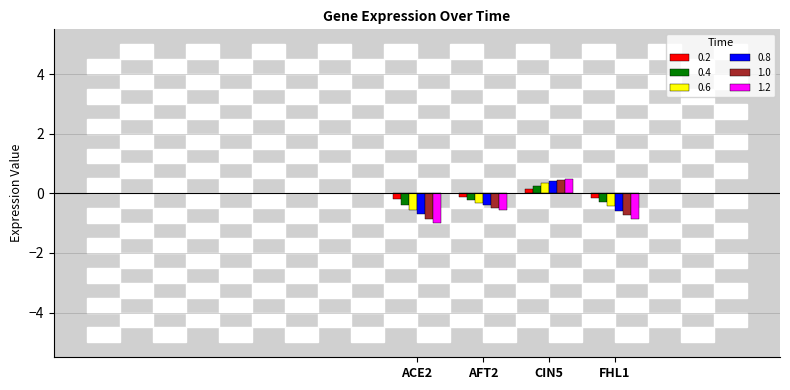

Is the value of 0.6 at FHL1 greater than the value of 0.4 at AFT2?

No